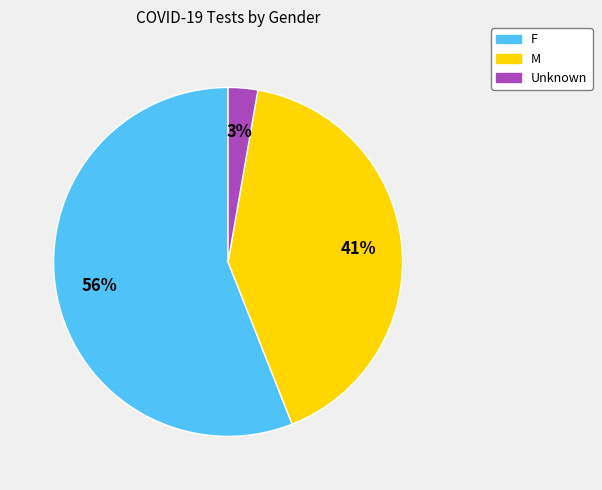

How many slices are in this pie chart?

3